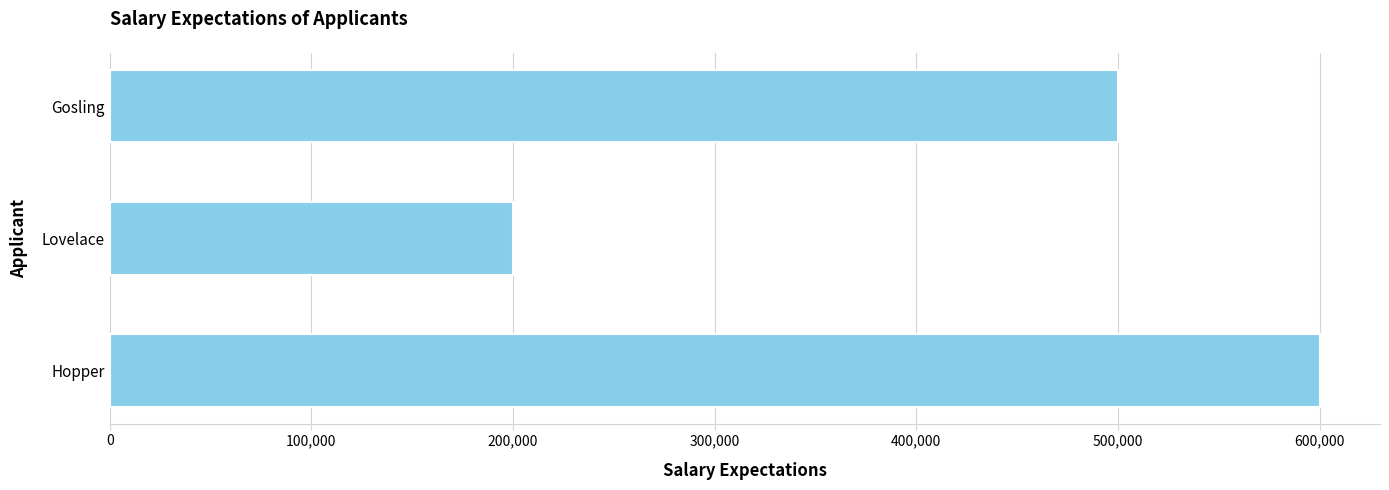

Does the chart contain any negative values?

No